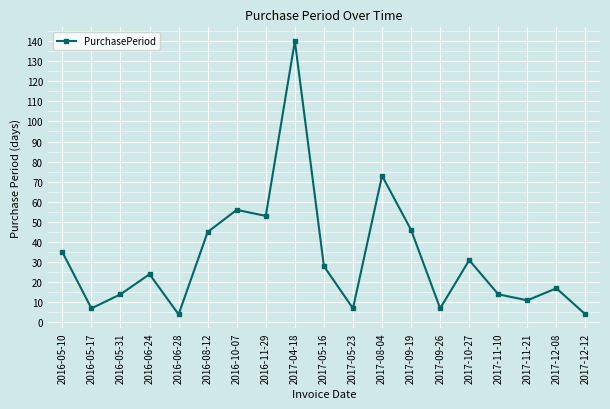

At which label does the data first exceed 24?

2016-05-10